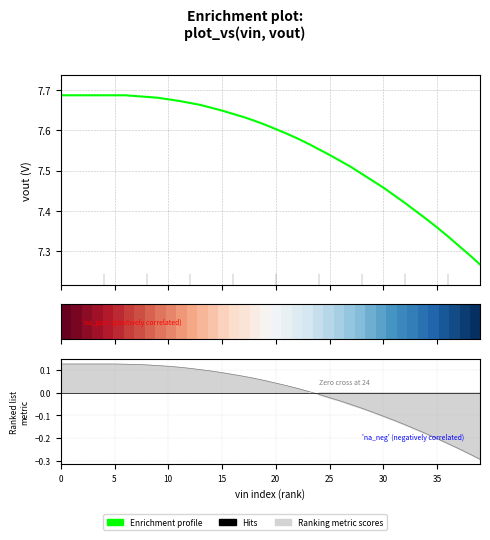

The value of row_0 at 10 is 0.4. True or false?

False